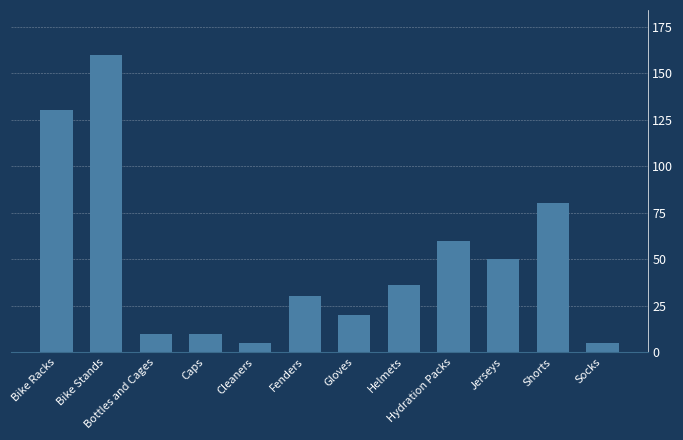

At which label does the data first exceed 36?

Bike Racks